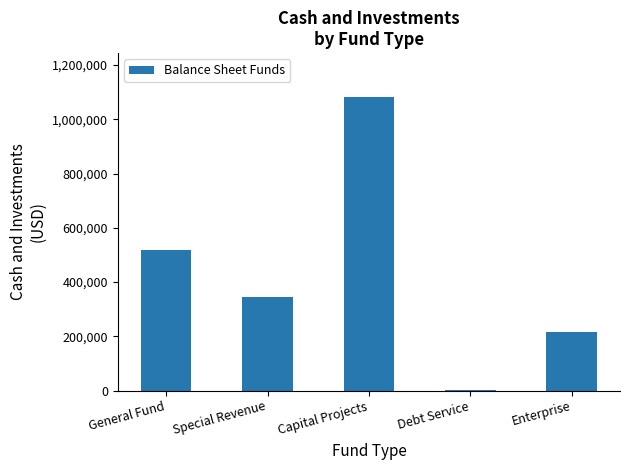

True or false: the data shows 1900995 at Capital Projects.

False